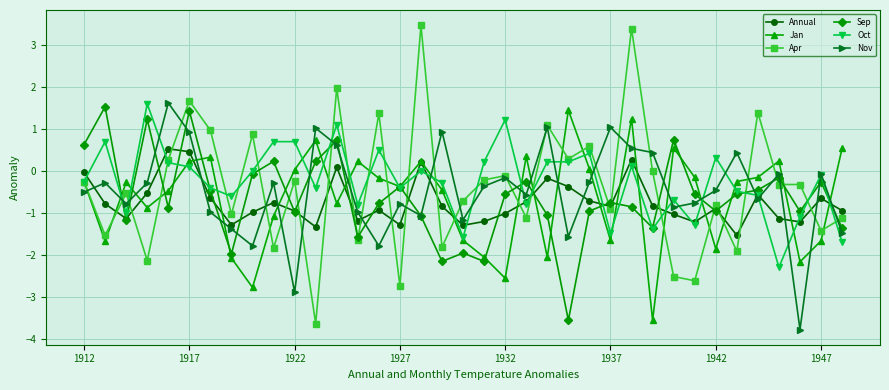

What is the value of the Oct point at the 29th from the left?

-0.7